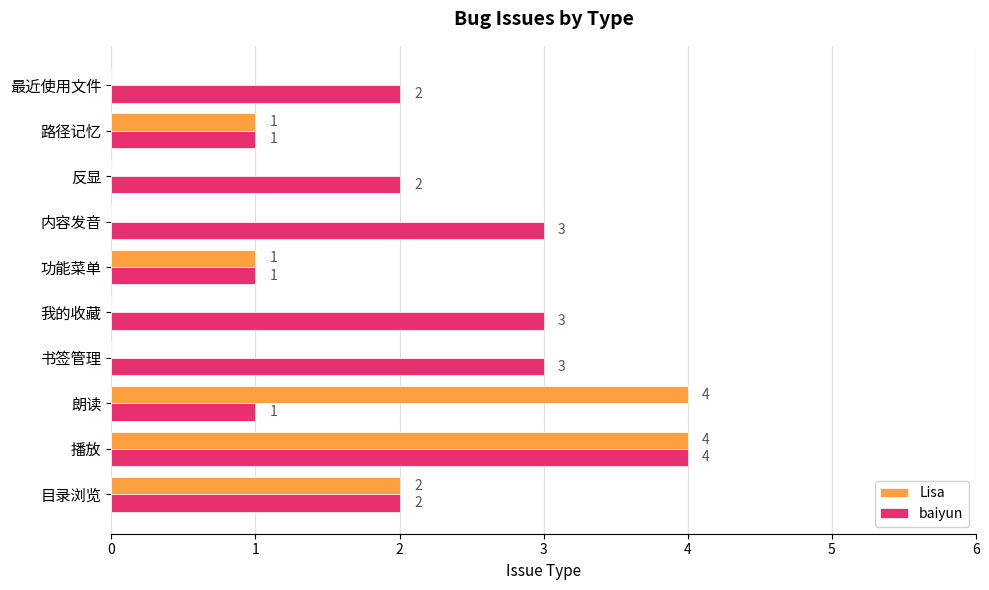

How many Lisa values are between 0 and 2?

8